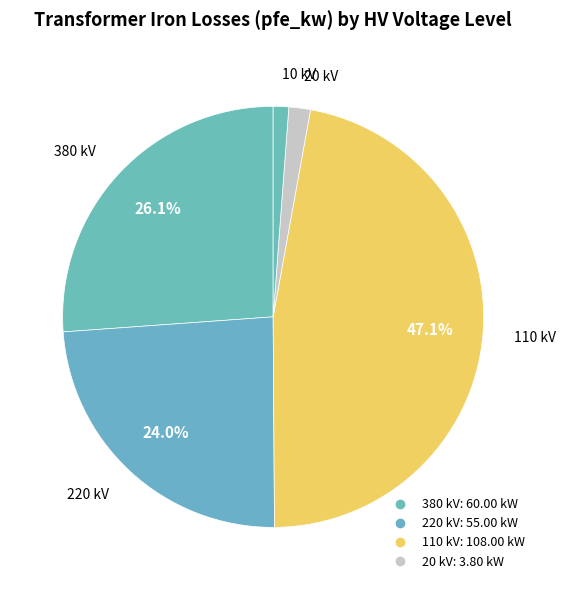

Which category has the smallest portion of the pie?

10